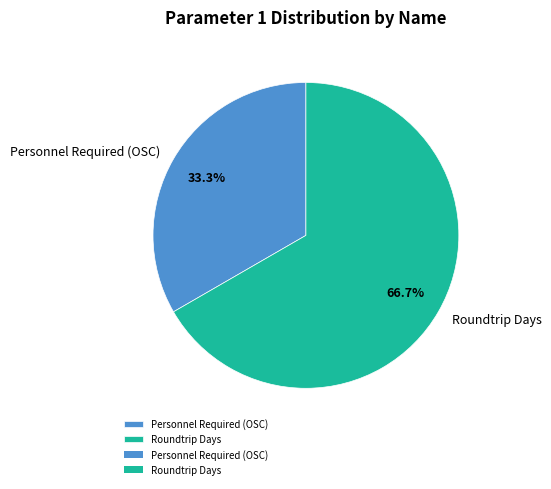

Is Roundtrip Days the majority of the pie?

Yes